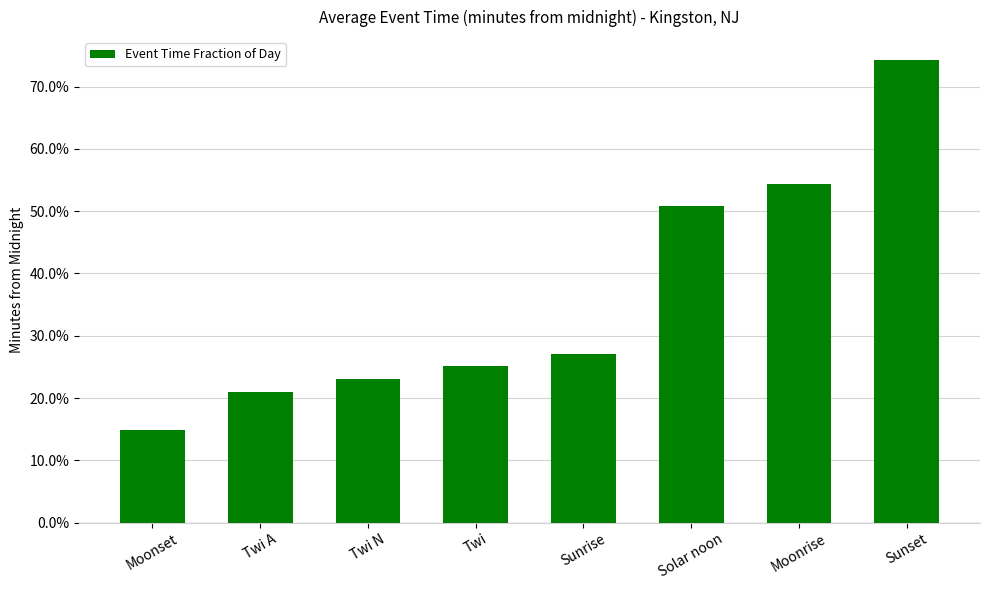

The value at Twi A is 0.2. True or false?

True